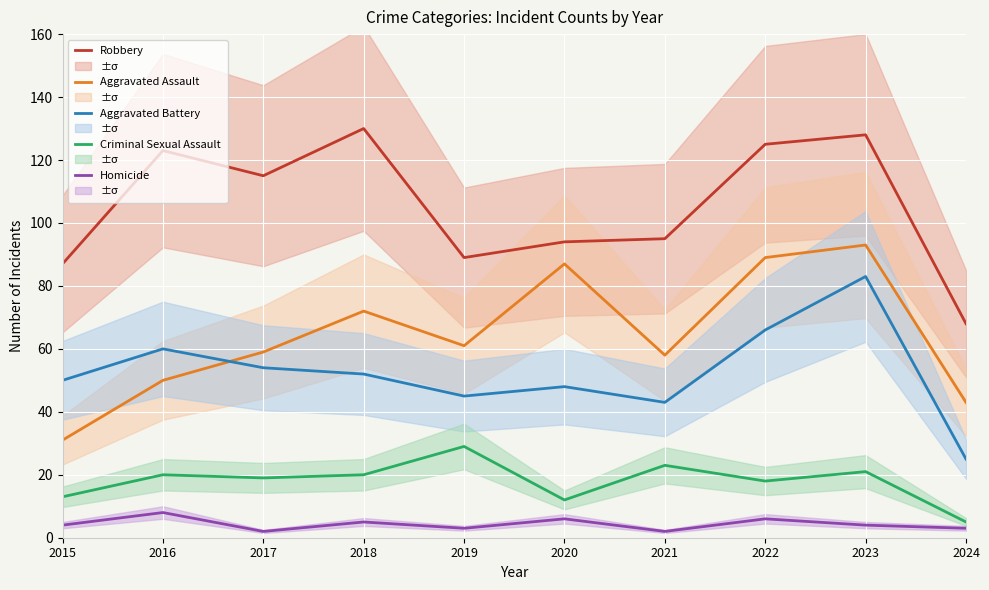

True or false: Aggravated Battery has more than 2 interior local peaks.

True